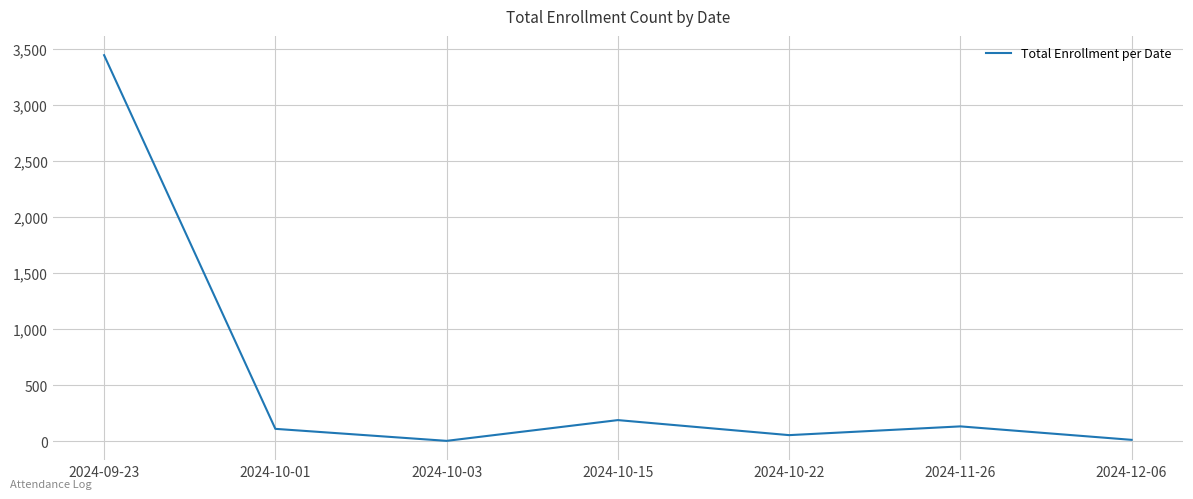

How many distinct data groups are displayed?

1